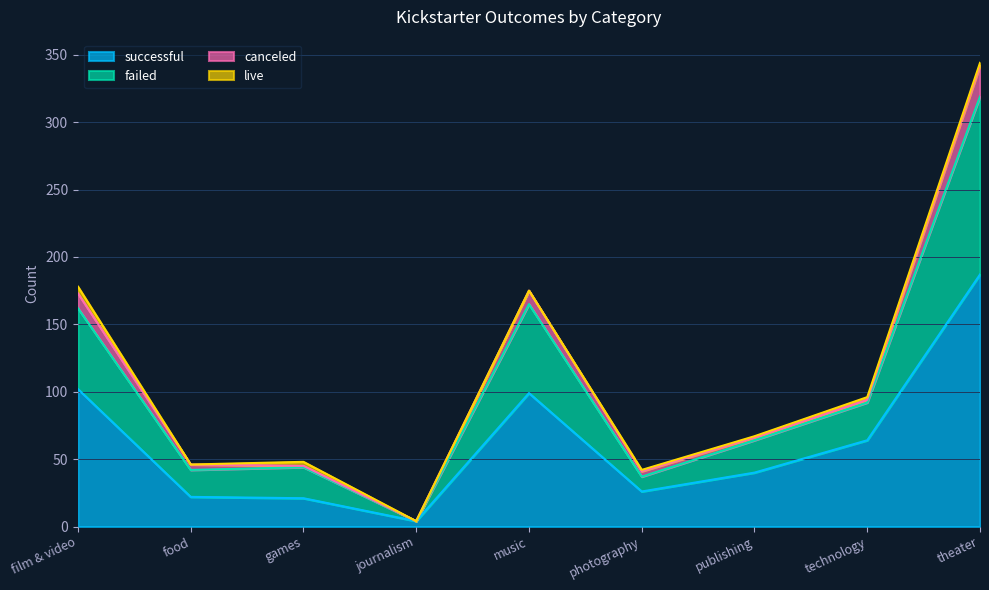

Is the value of failed at games greater than the value of successful at film & video?

No